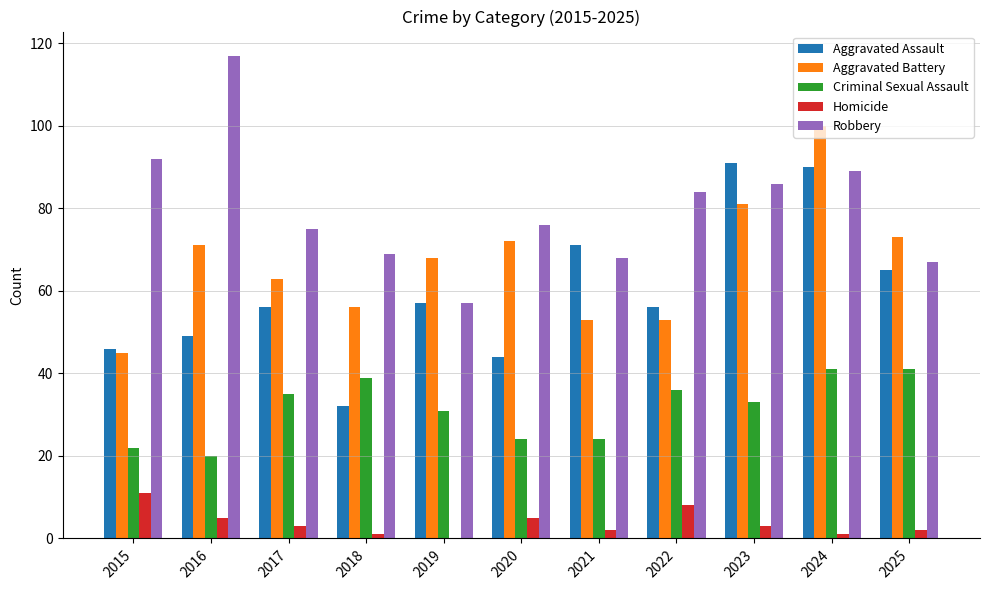

What is the sum of all Criminal Sexual Assault values?

346